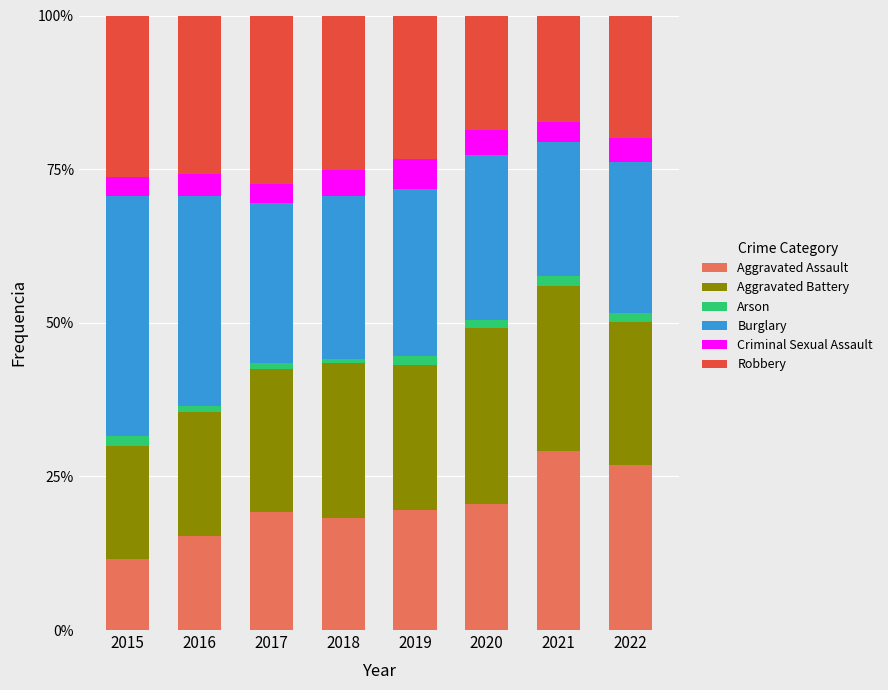

Which category has the lowest value in the Aggravated Assault series?

2015